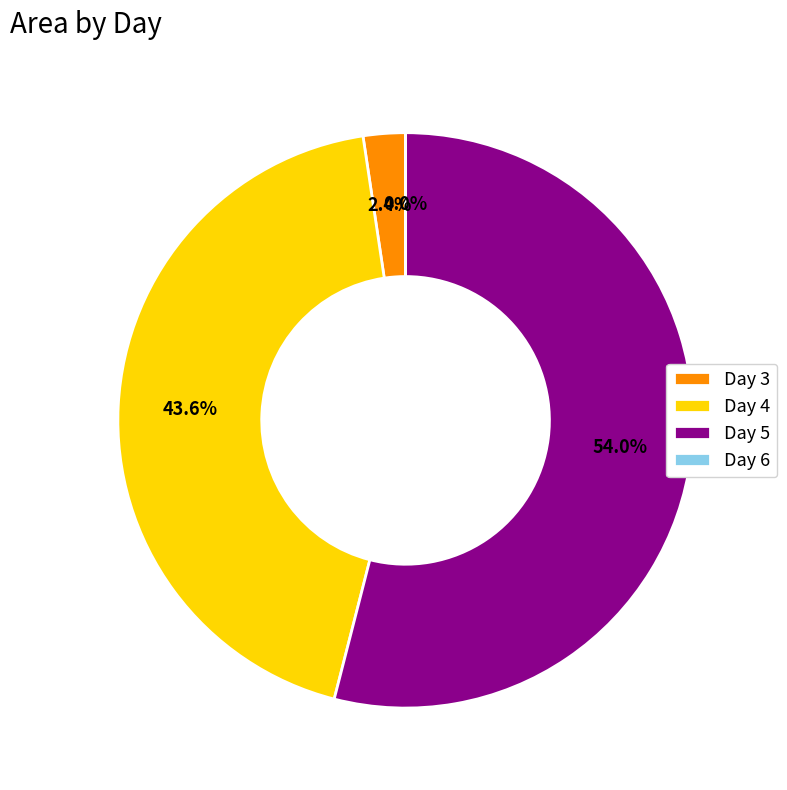

Is there a majority slice in this chart?

Yes